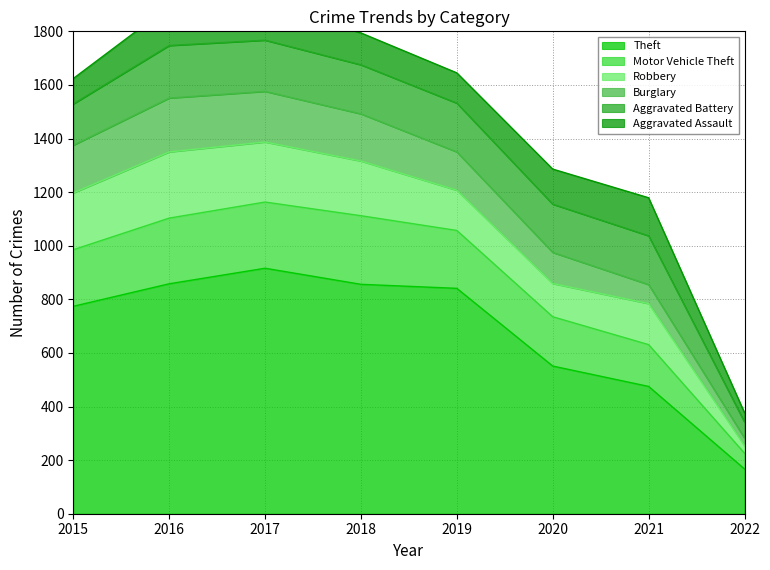

True or false: Theft has a value of 1426 at 2016.

False